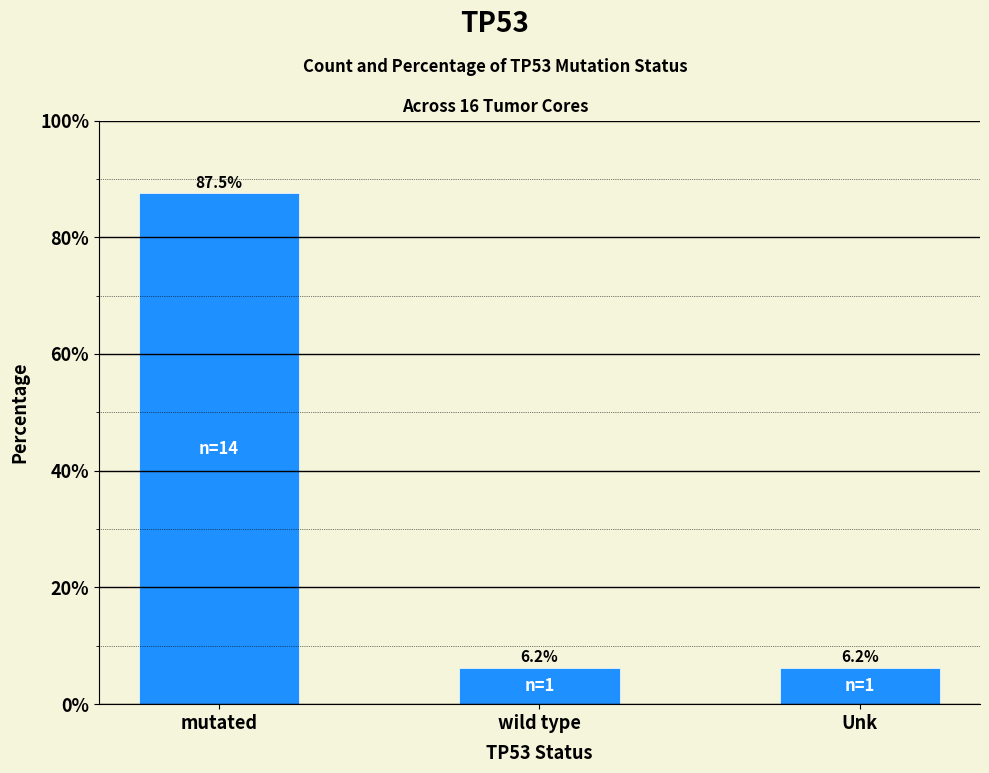

What is the maximum value shown in the chart?

87.5